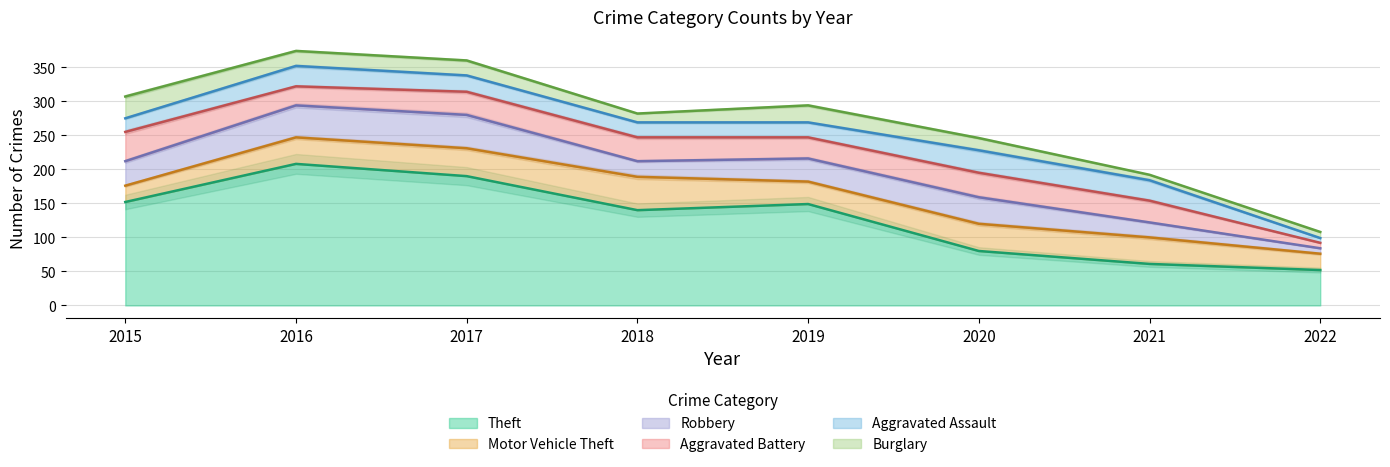

What is the value of the Burglary point at the 1st from the left?

32